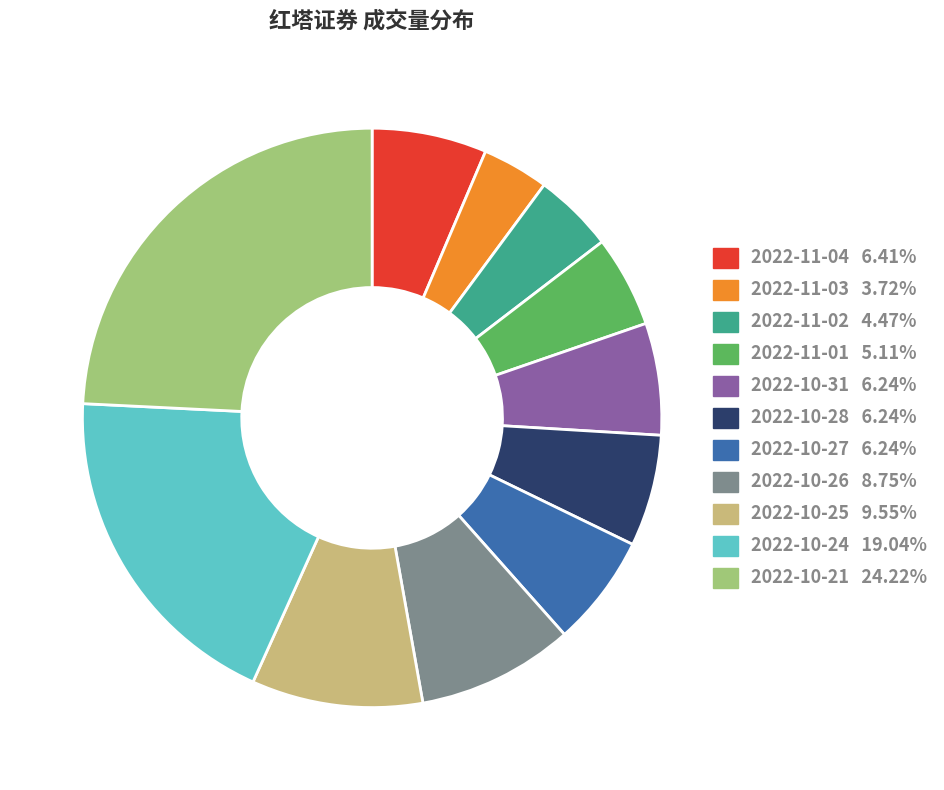

Which slice is the smallest?

2022-11-03